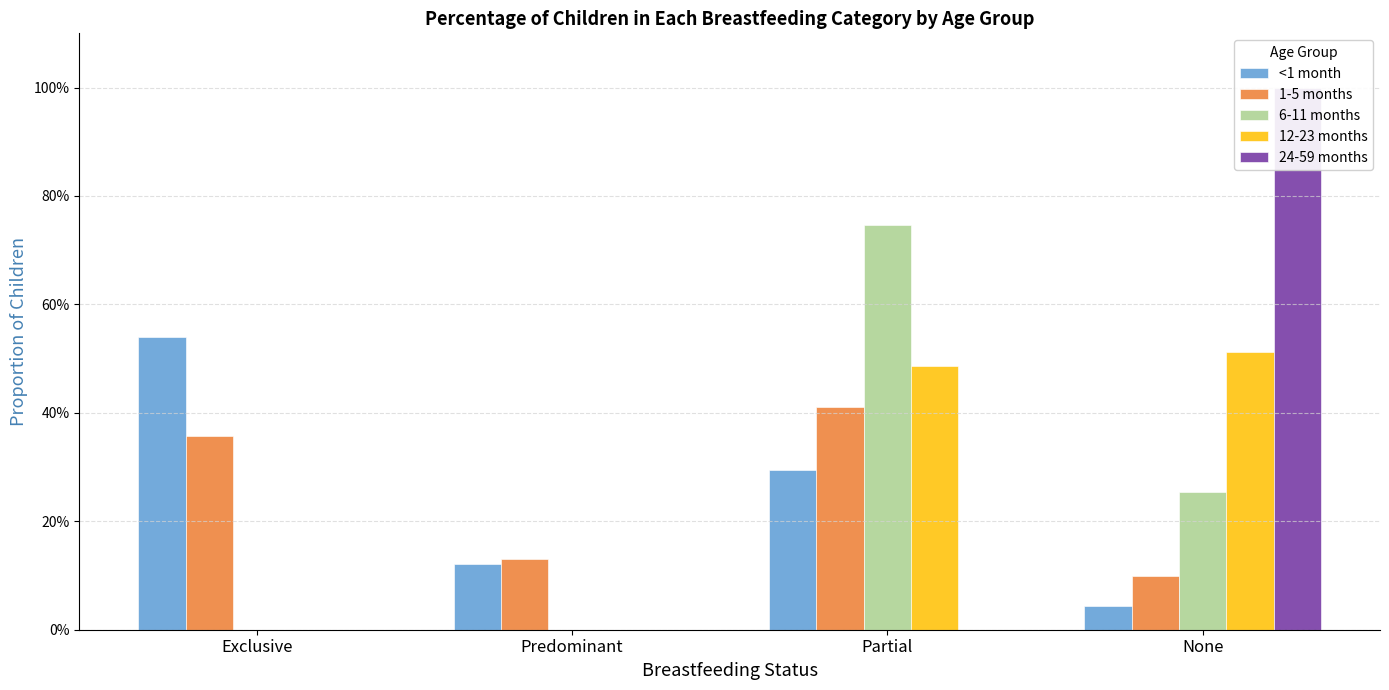

Is it true that <1 month equals 0.1 at Predominant?

True